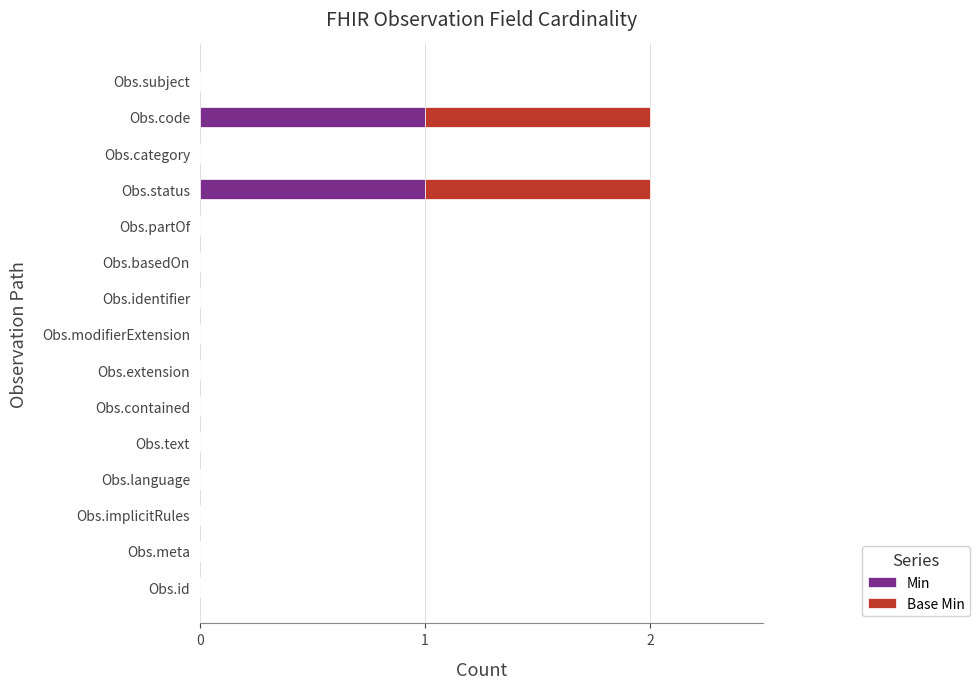

The value of Min at Obs.code is 1. True or false?

True